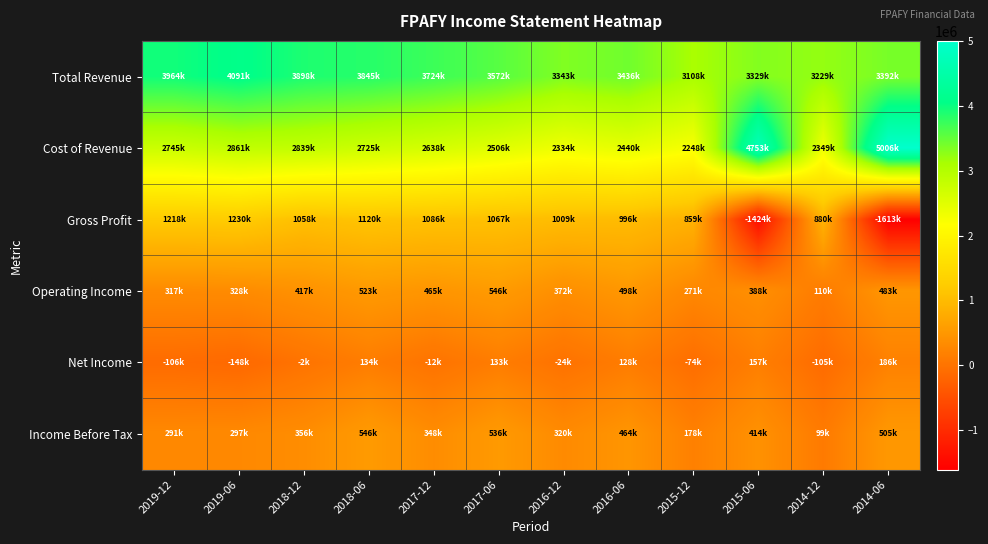

What is the spread (max minus min) of values at 2015-12?

3182200